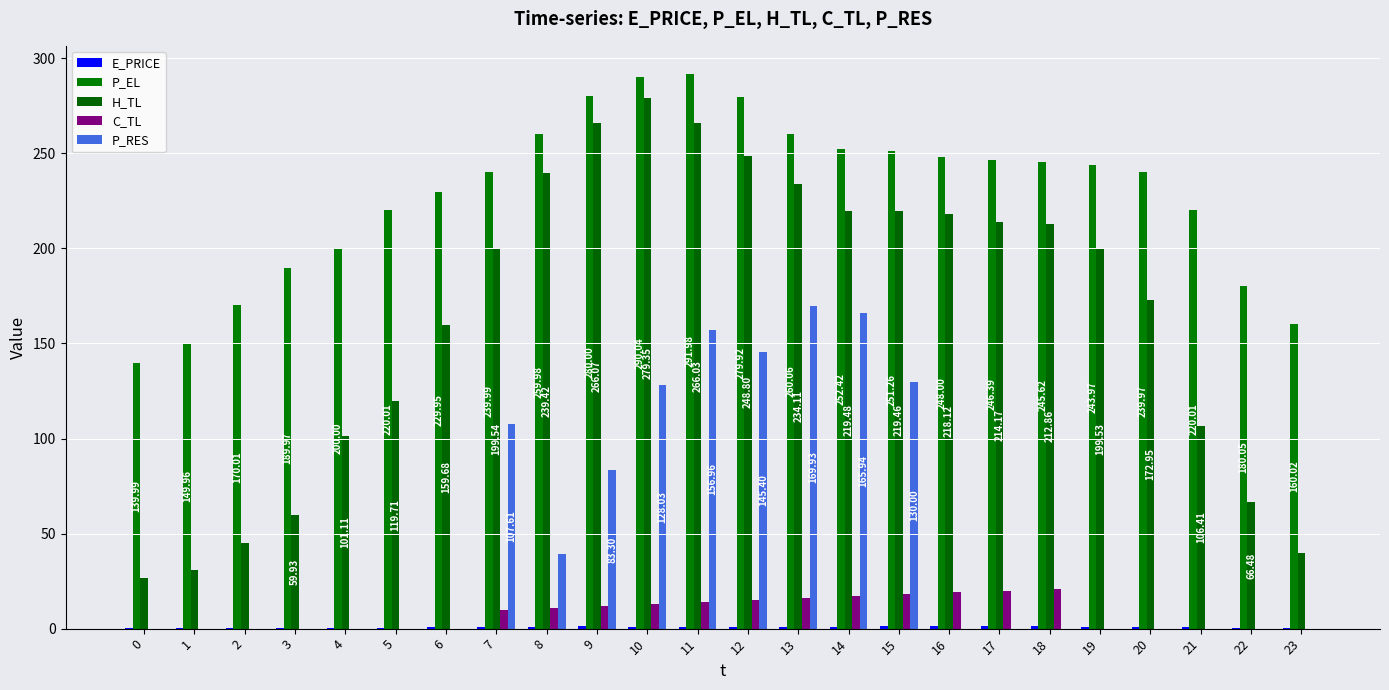

What is the difference between the maximum and minimum values in the P_RES series?

169.9